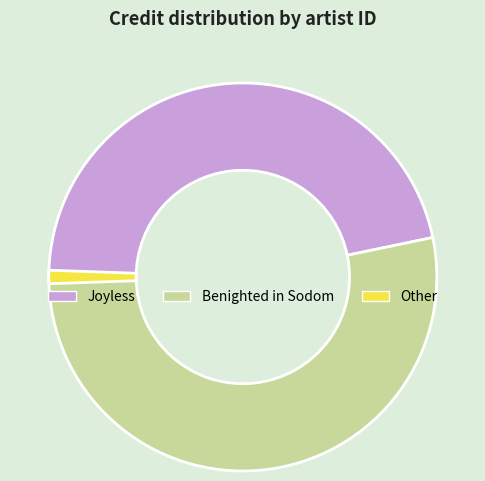

The Joyless slice represents 32% of the pie. True or false?

False